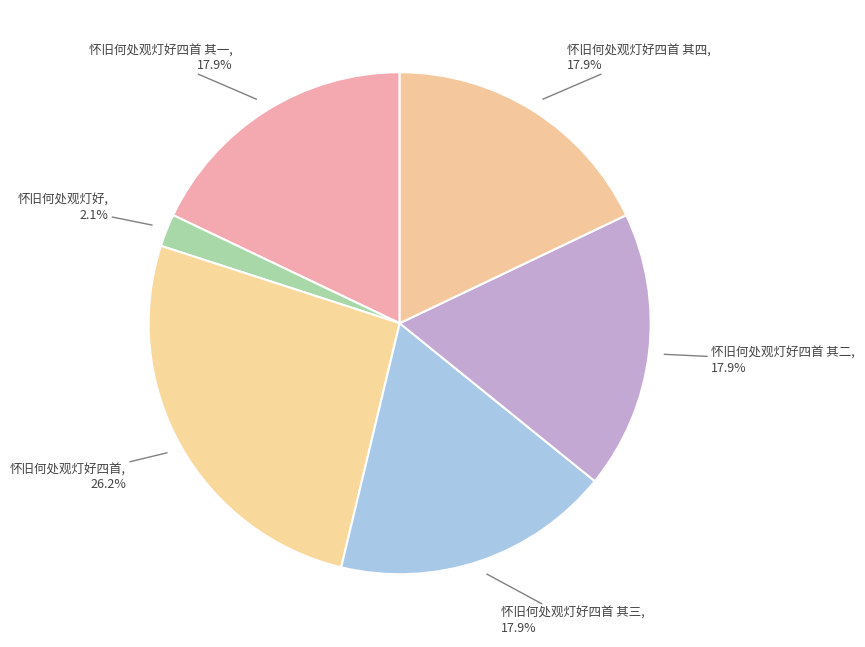

The 怀旧何处观灯好四首 其三 slice represents 18% of the pie. True or false?

True